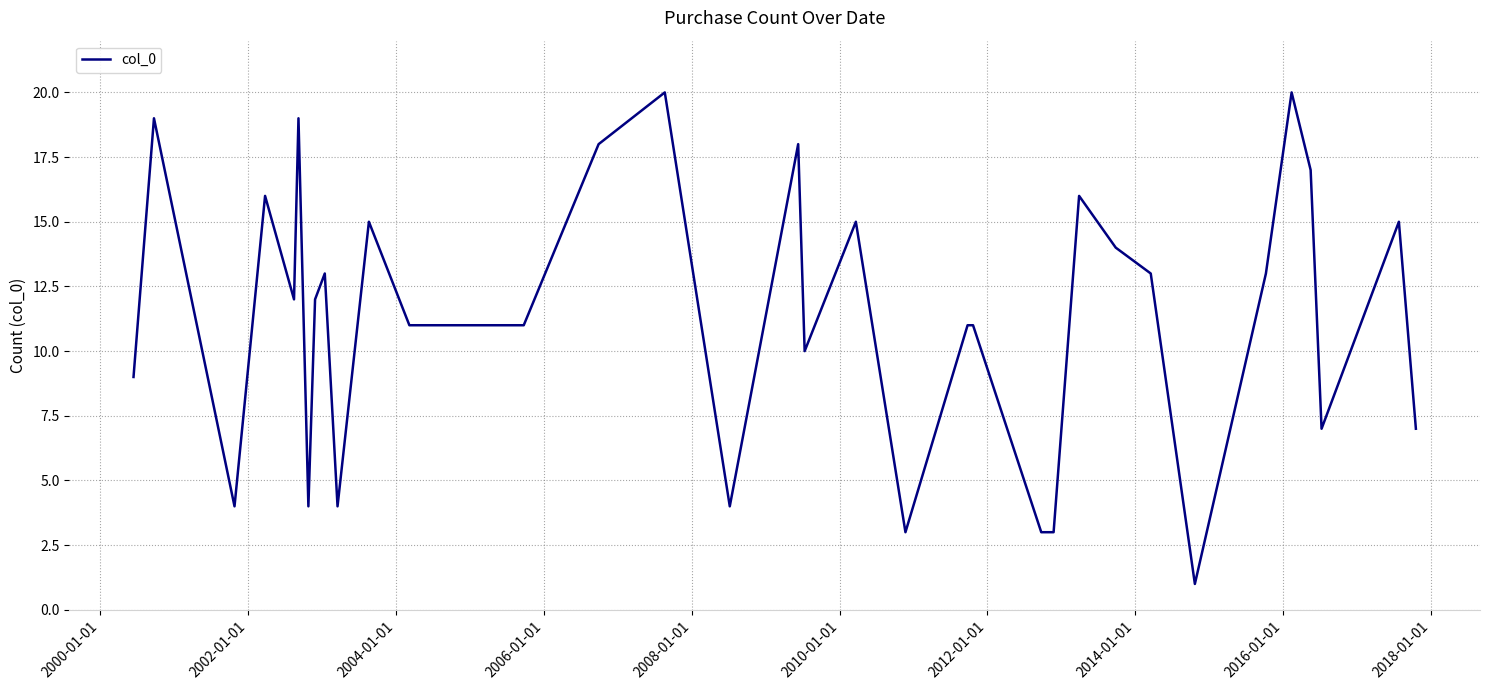

What is the difference between the maximum and minimum values?

19